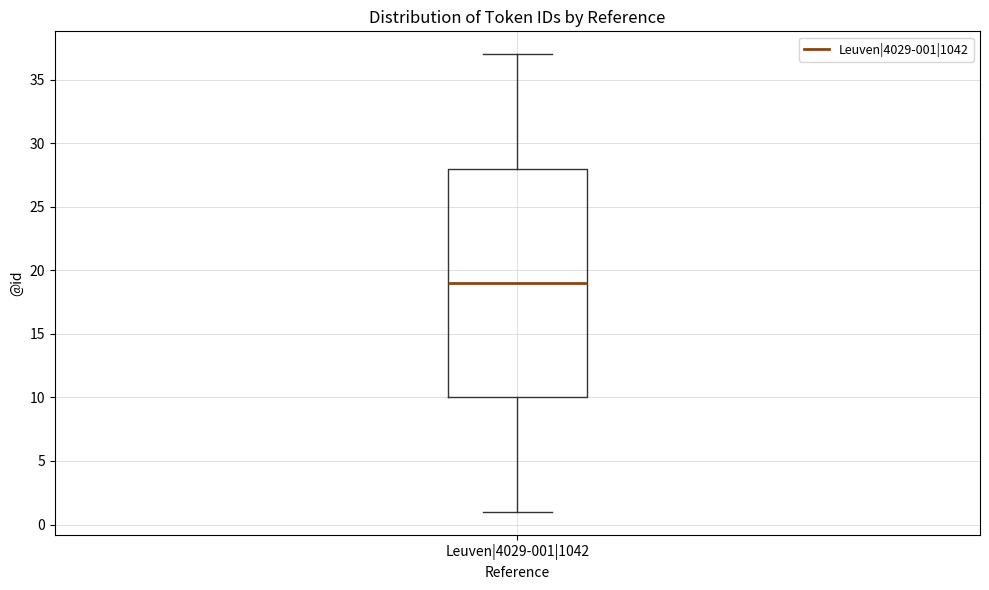

Transcribe this box plot: give where the median line is, the range the box spans, and where the two whiskers end, as read against the y-axis. The values are not printed on the chart, so give them approximately, as read against the axis.

median 19, box 10 to 28, whiskers 1 to 37